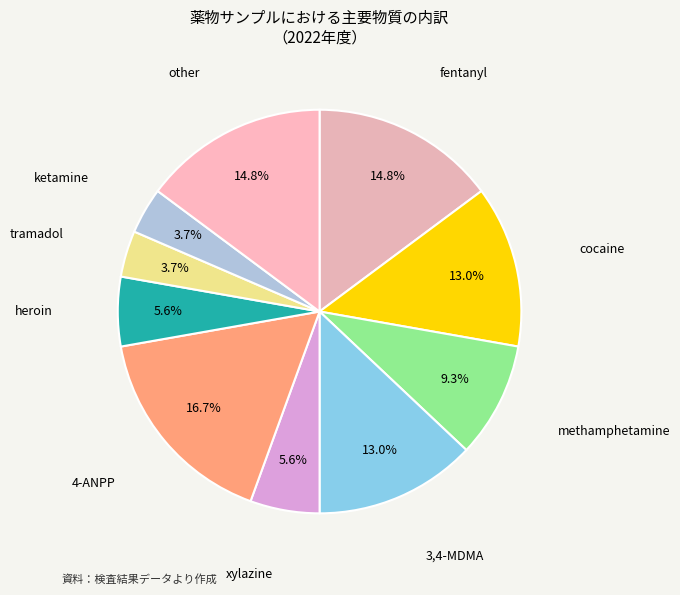

Which slice is the largest?

4-ANPP